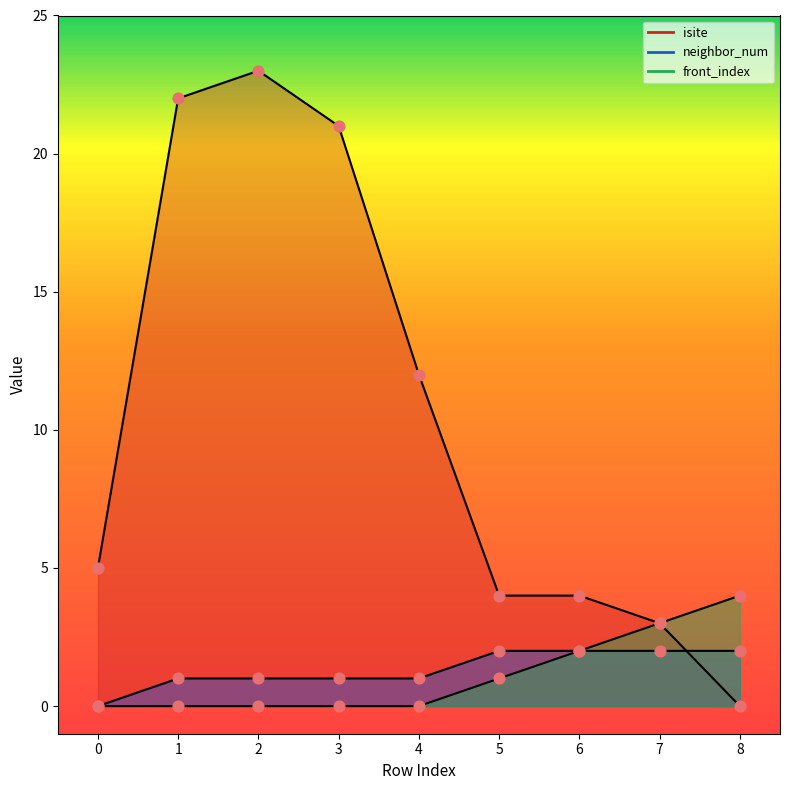

Is the value of neighbor_num at 6 greater than the value of front_index at 4?

Yes